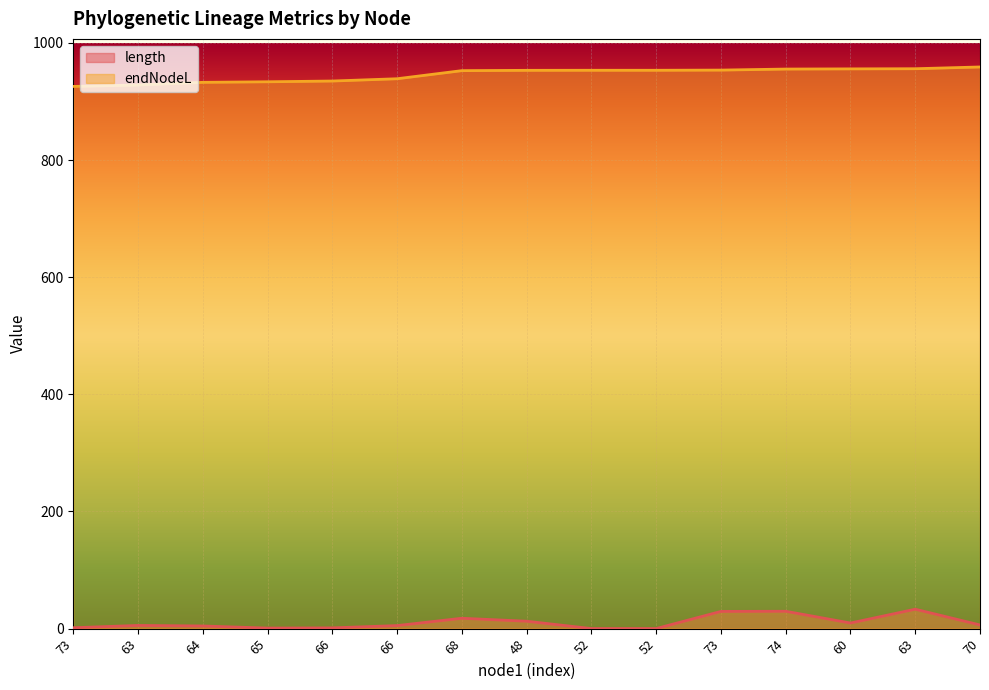

List the series in order of their peak value, lowest first.

length, endNodeL